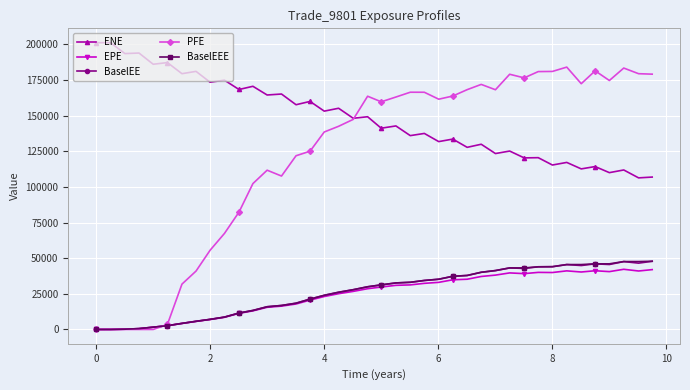

True or false: EPE and ENE intersect in this chart.

False